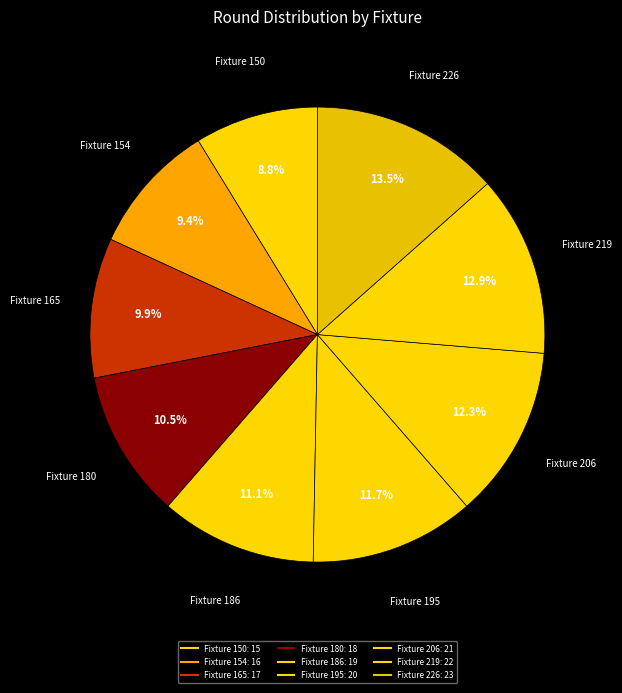

How many slices are in this pie chart?

9